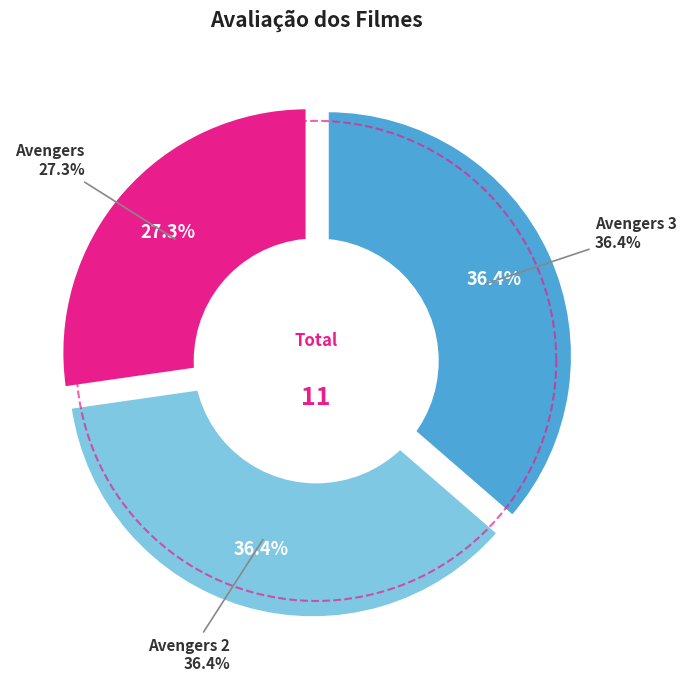

Is it true that Avengers 2 is 36% of the pie?

True